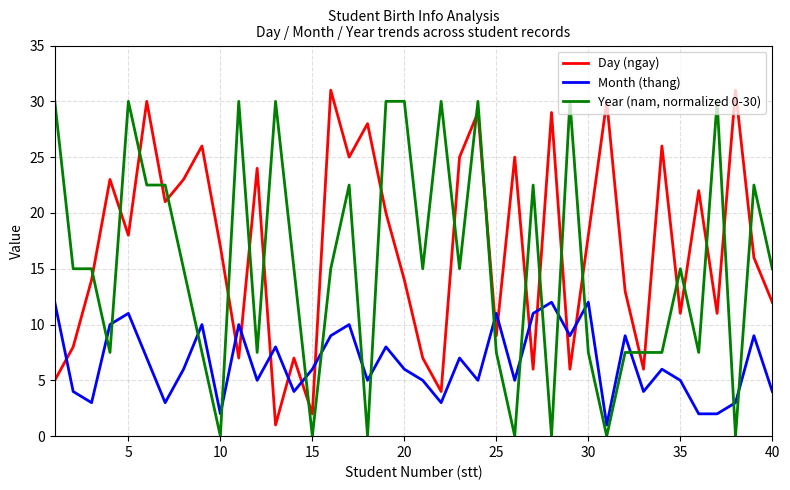

Rank the series by their average value, from highest to lowest.

Day (ngay), Year (nam, normalized 0-30), Month (thang)